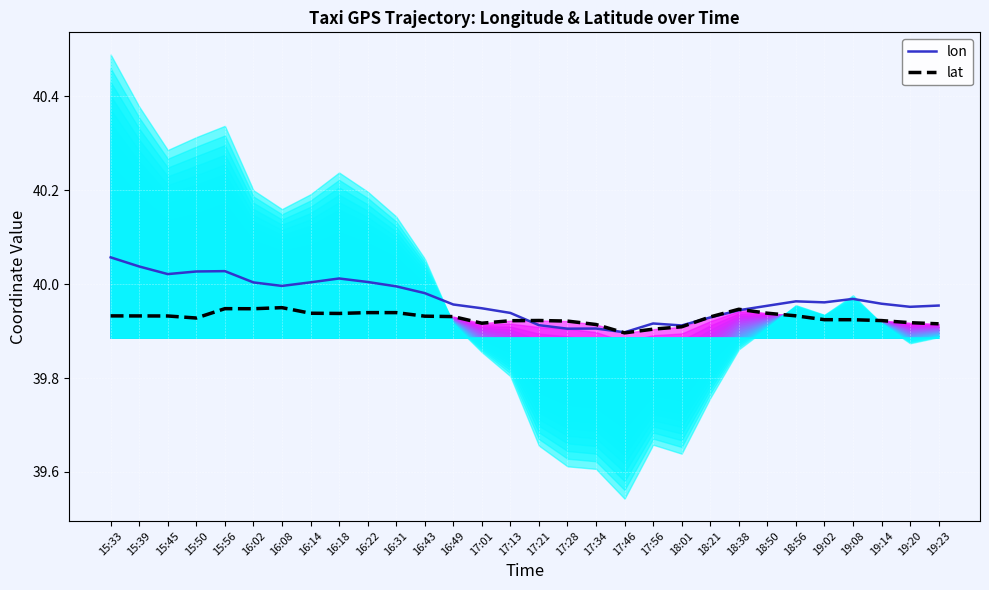

List the labels in order of lat value, smallest first.

17:46, 17:56, 18:01, 17:34, 19:23, 17:01, 19:20, 17:28, 17:13, 19:14, 17:21, 19:08, 19:02, 15:50, 18:21, 16:49, 16:43, 15:45, 15:39, 15:33, 18:56, 16:18, 16:14, 18:50, 16:22, 16:31, 18:38, 16:02, 15:56, 16:08